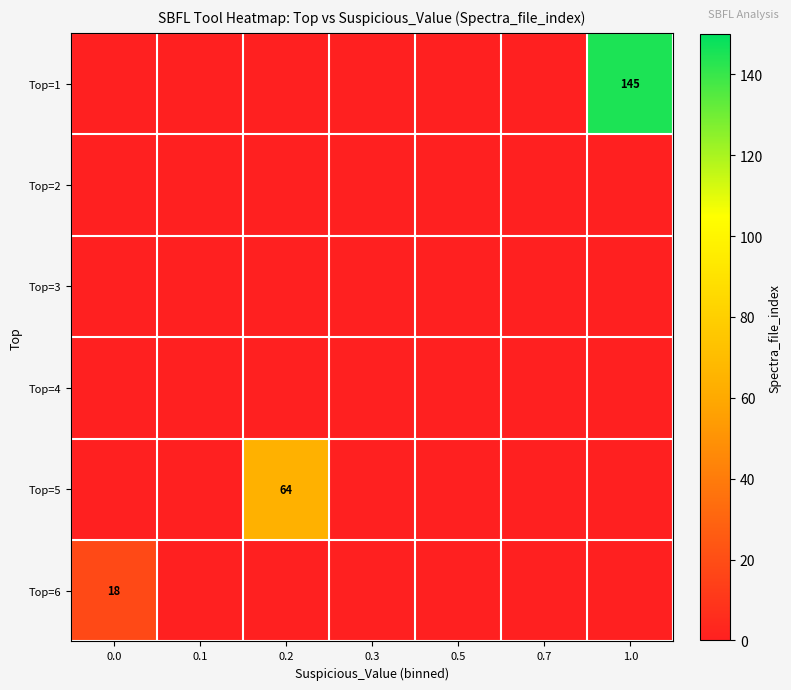

Is it true that Top=6 equals 8 at 0.0?

False